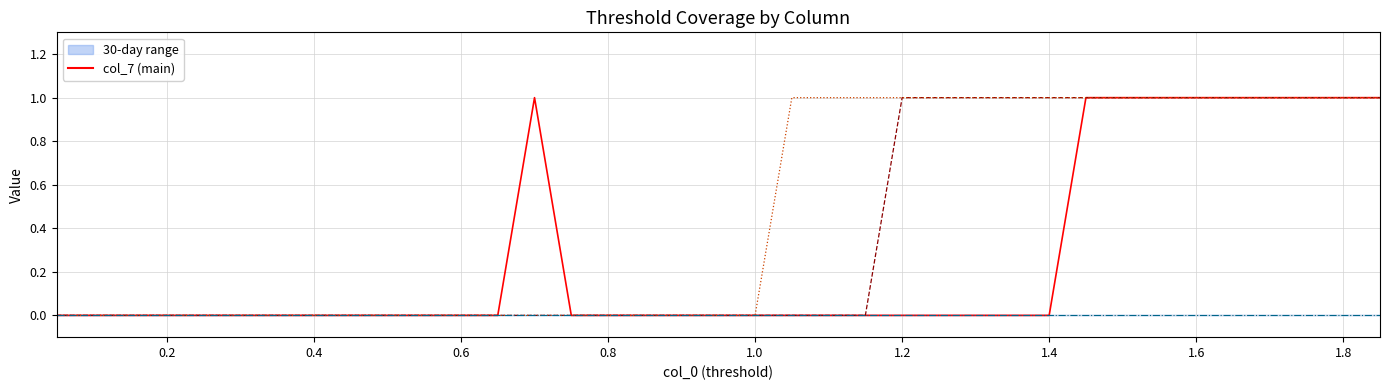

What is the difference between the maximum and minimum values in the col_8 series?

1